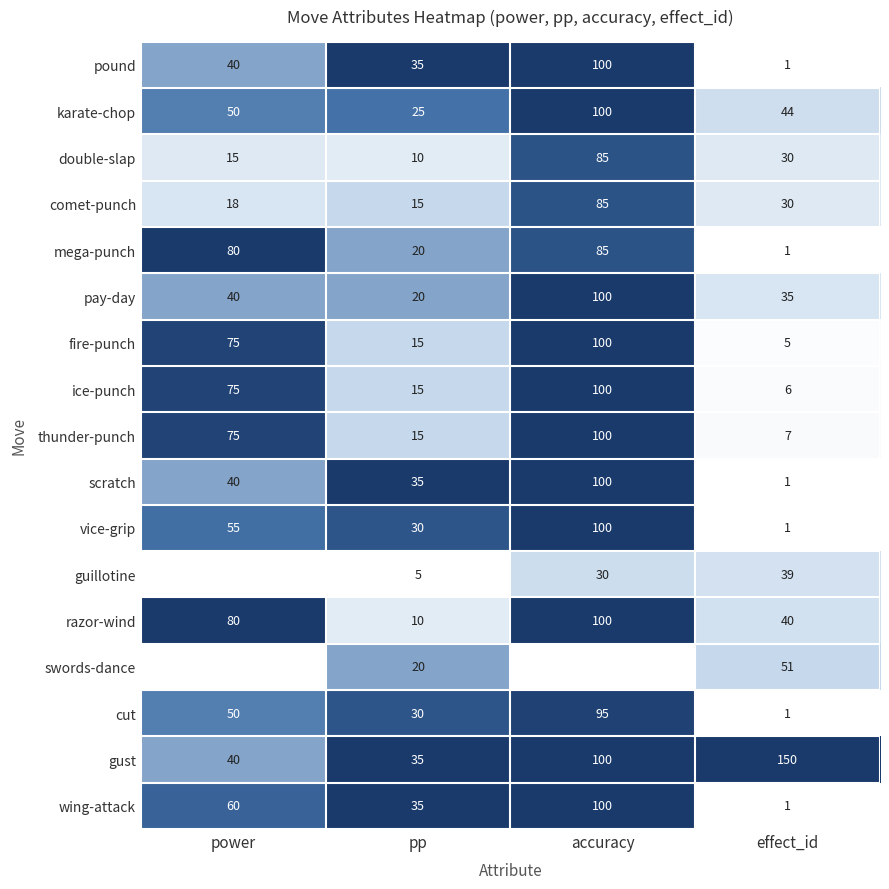

What is the spread (max minus min) of values at pp?

30